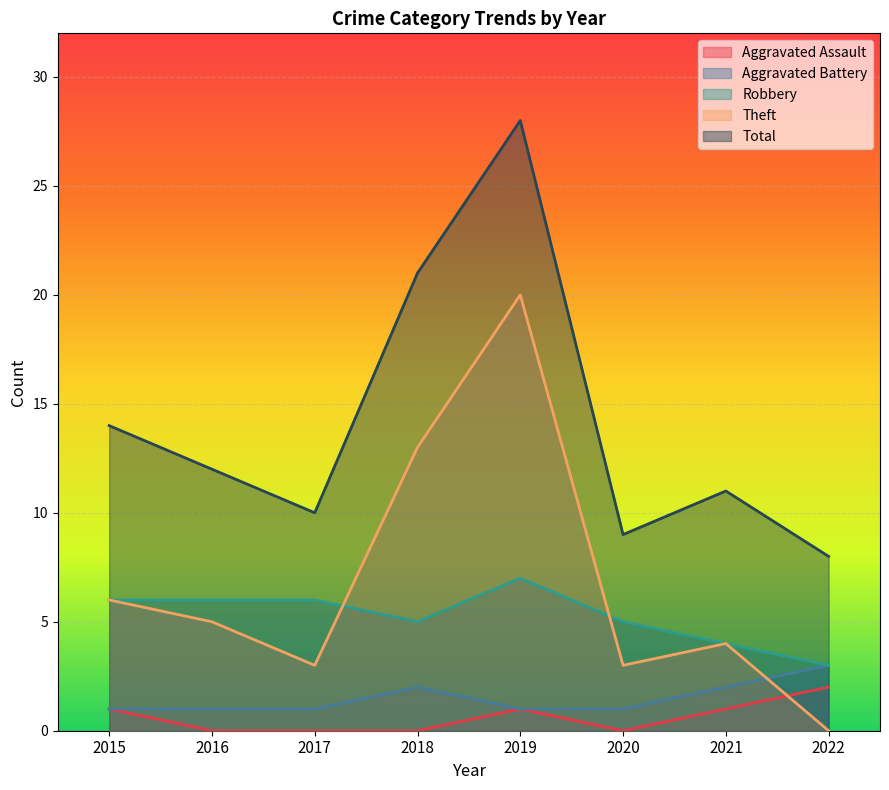

Rank the categories by Total value from lowest to highest.

2022, 2020, 2017, 2021, 2016, 2015, 2018, 2019